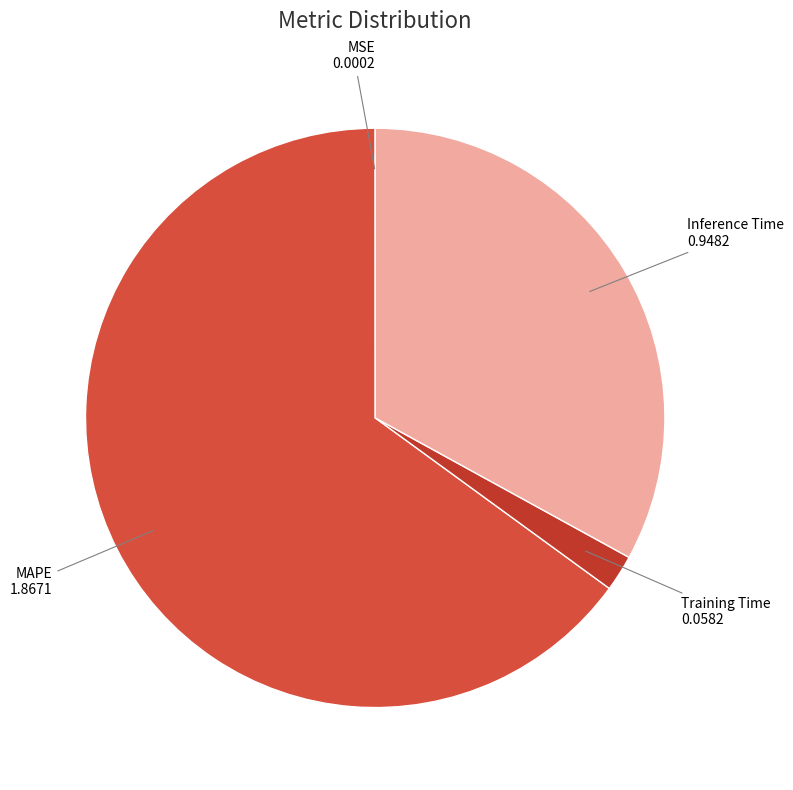

True or false: Training Time accounts for 2% of the total.

True